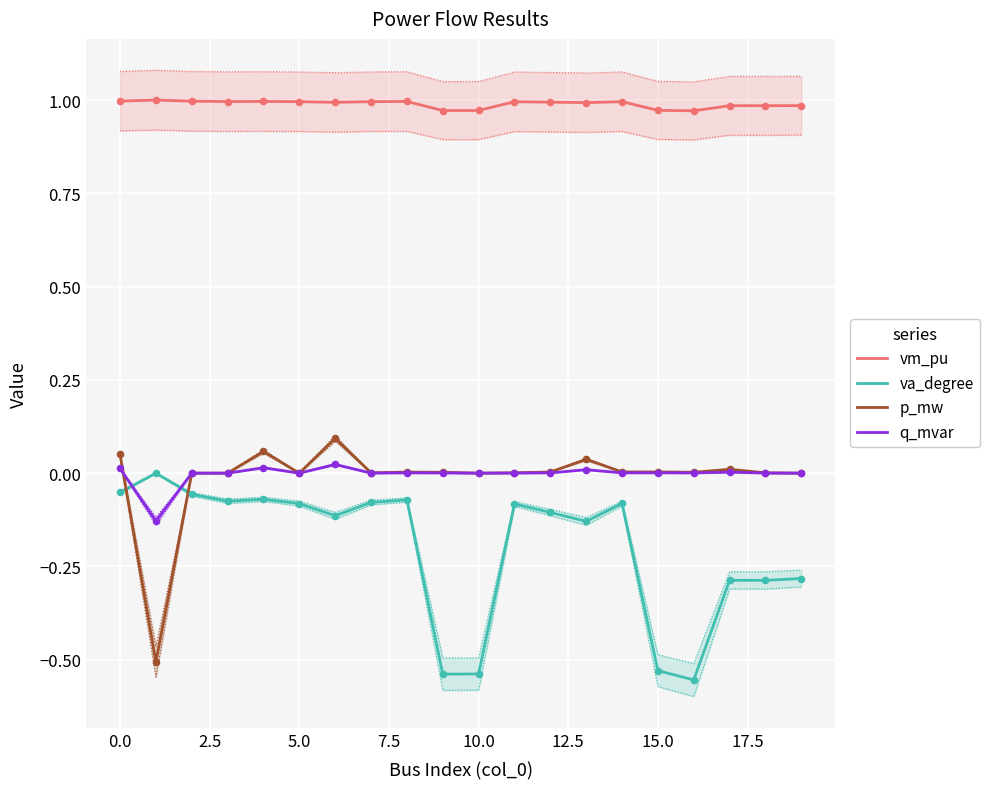

Which series reaches the minimum Y coordinate?

va_degree